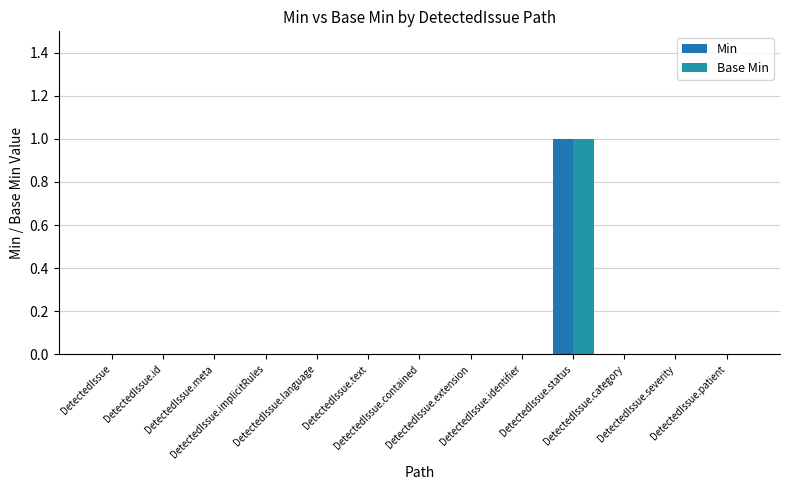

At which label is Min closest to 0?

DetectedIssue